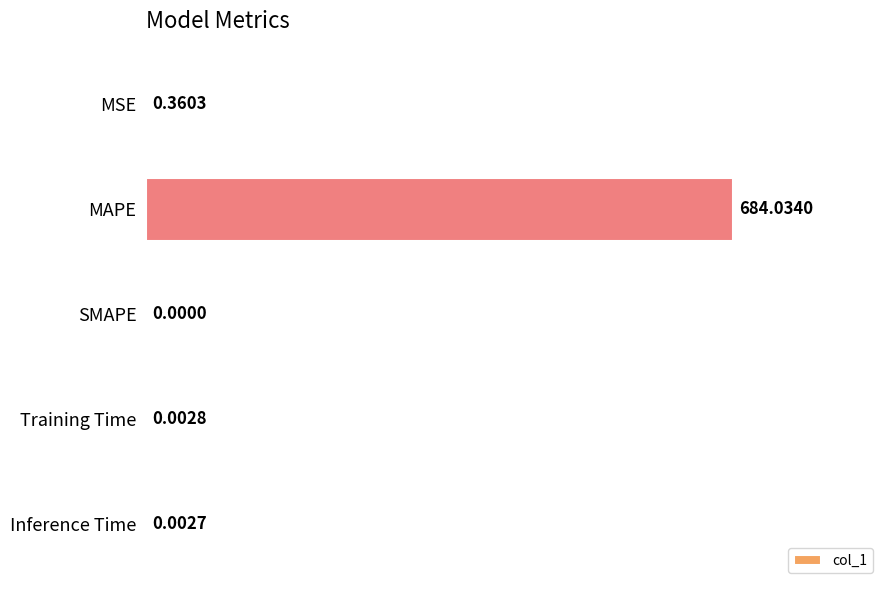

Are the bars horizontal?

Yes